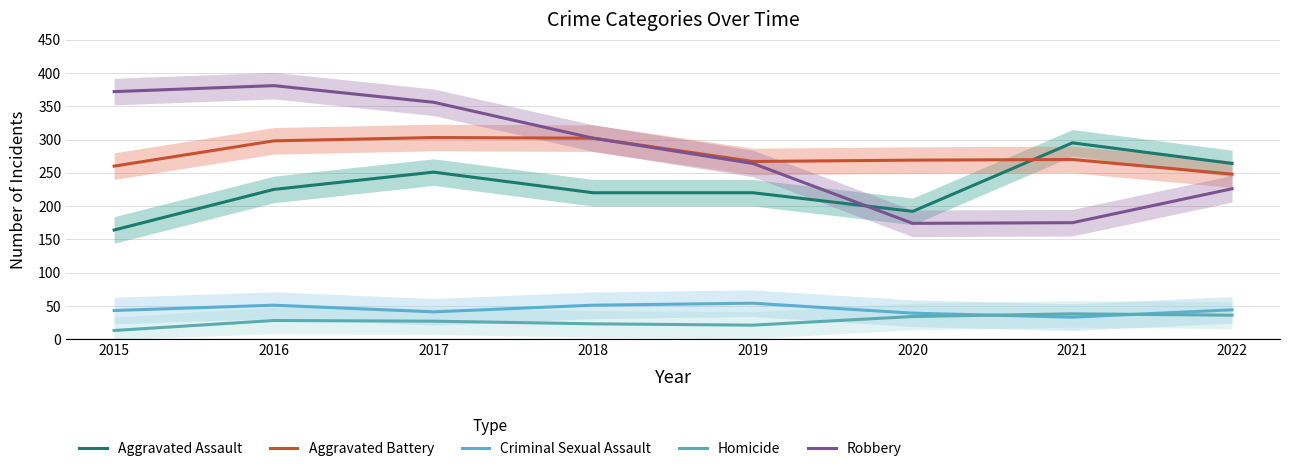

True or false: Aggravated Battery and Homicide cross at least once.

False